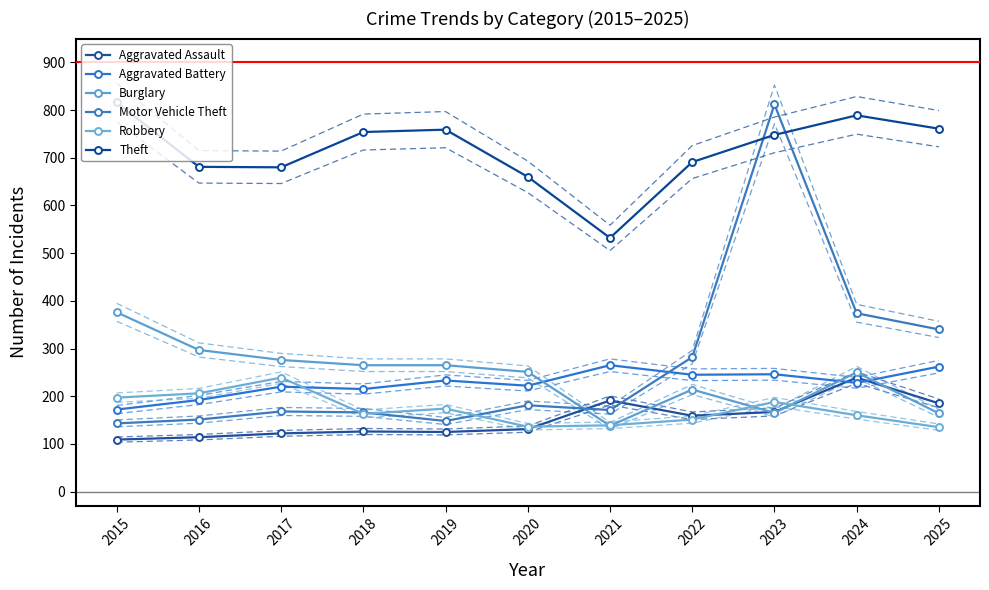

After their last crossing, which series has the higher values: Burglary or Robbery?

Burglary